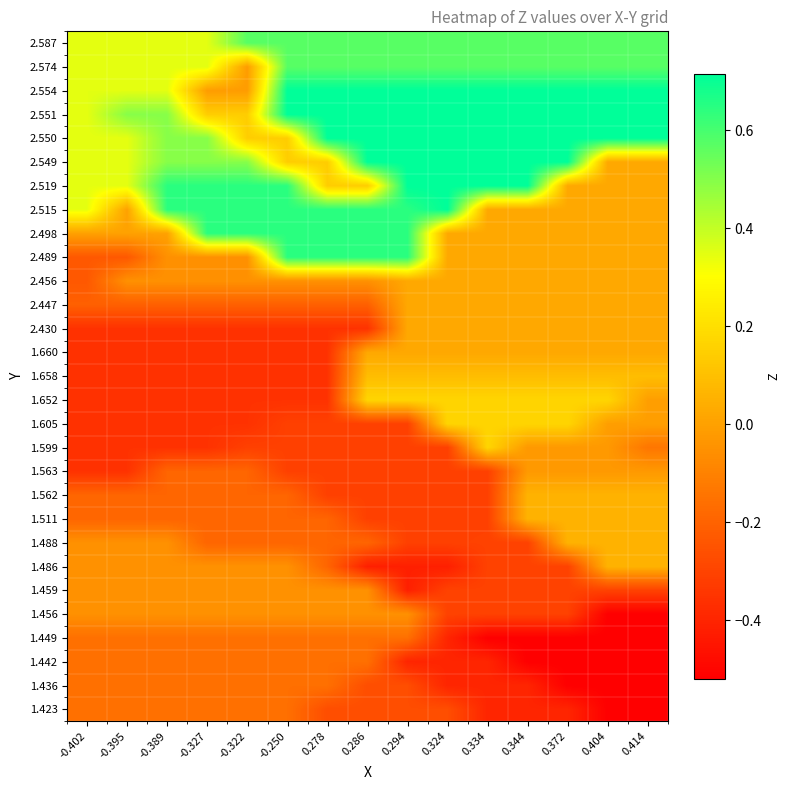

What is the total value across all series at 0.334?

1.6